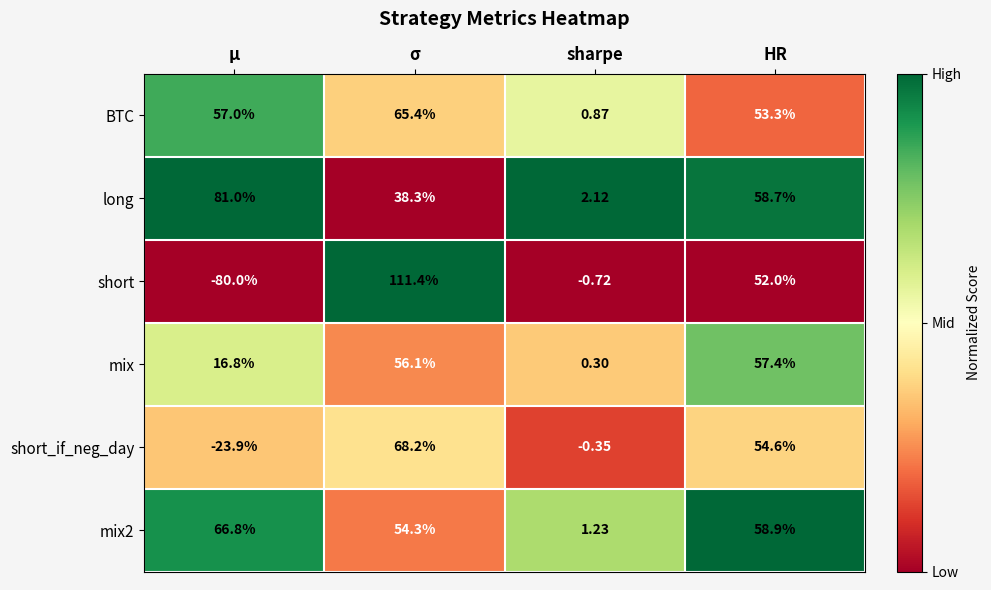

At which category is the sum across all series the highest?

σ